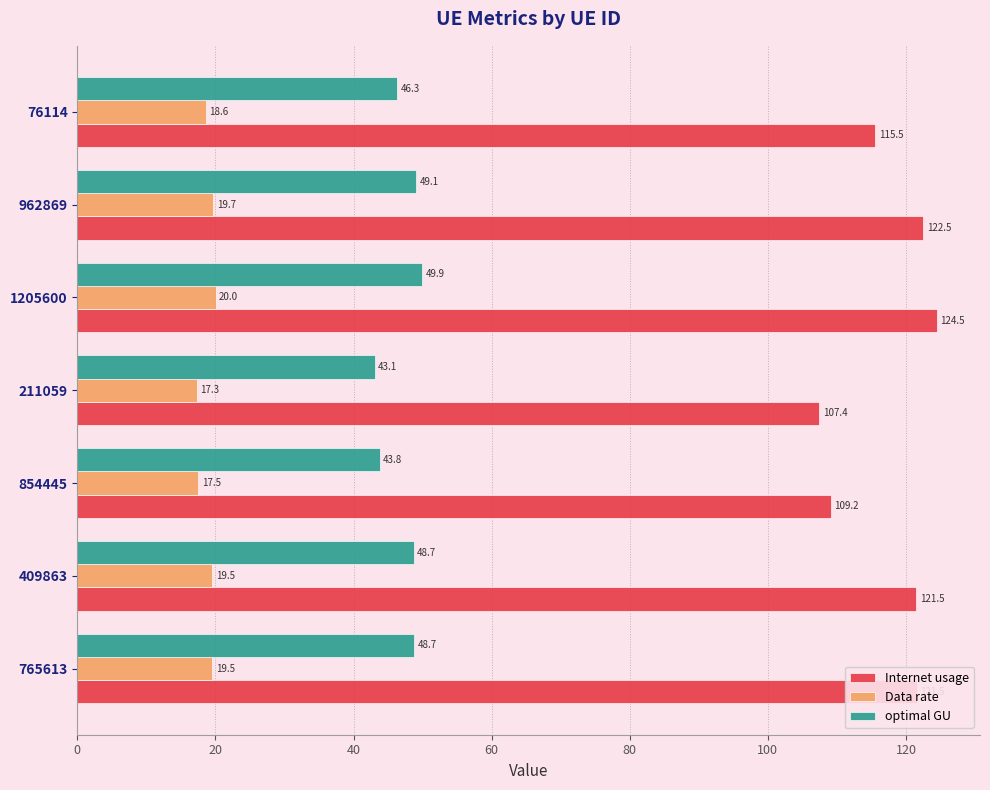

How many values in the Internet usage series are below 121?

3